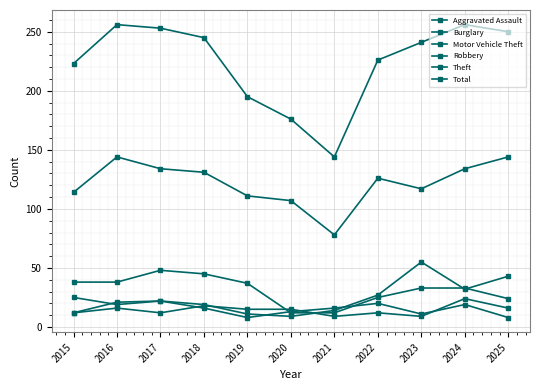

How many lines are shown in the chart?

6